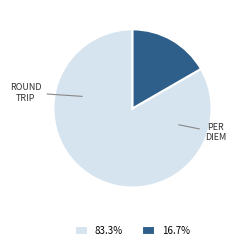

Does any single category account for the majority?

Yes